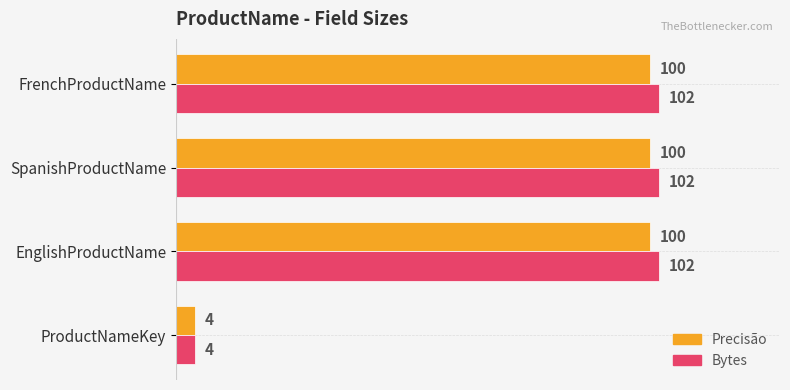

What is the sum of all Bytes values?

310